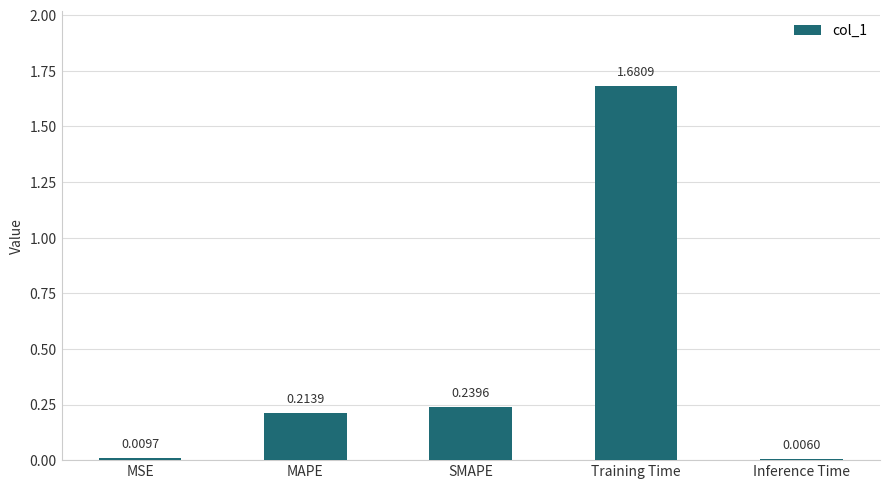

Between MSE and MAPE, which is larger?

MAPE